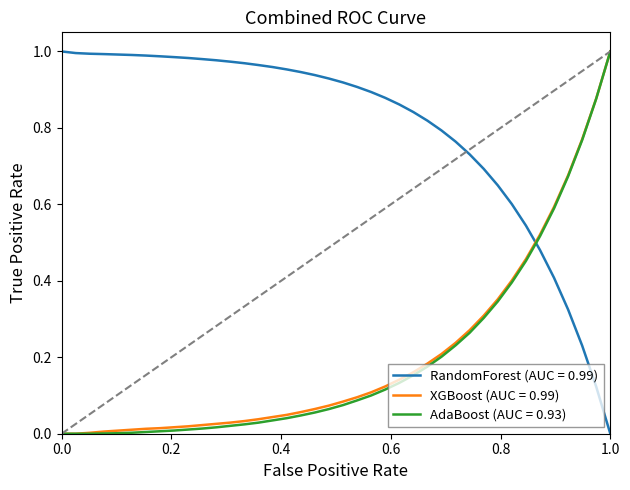

At how many categories does at least one series exceed 0?

40